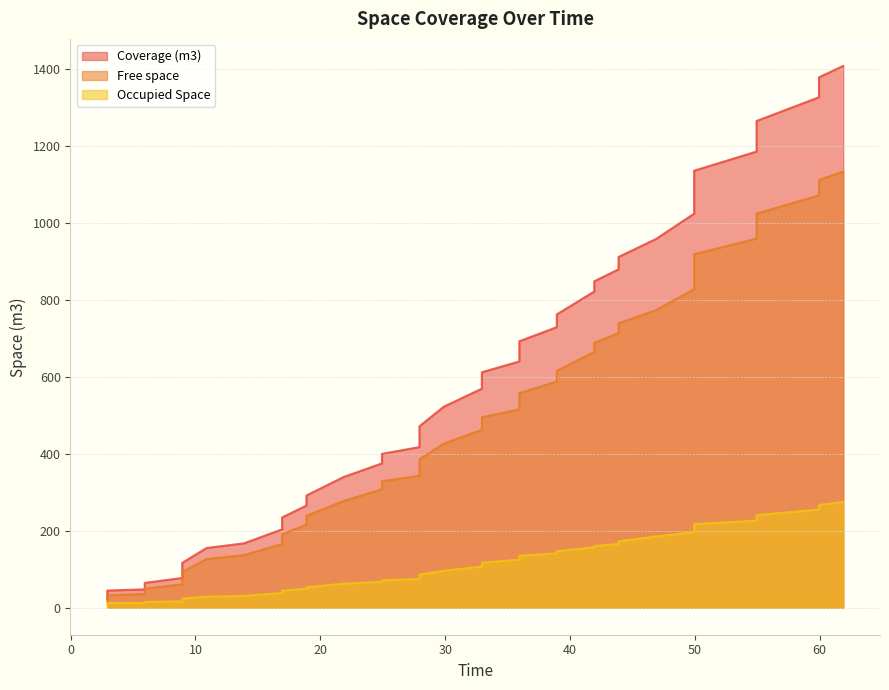

Reading left to right, list all the values displayed in this chart.

Coverage (m3): 22.0	34.2	44.4	47.6	64.3	77.1	92.1	116.4	155.0	167.0	203.4	234.4	265.2	291.5	339.7	374.9	399.7	417.2	471.3	522.1	569.2	611.7	639.8	692.3	728.9	762.1	821.5	848.1	879.0	911.4	957.9	1023.9	1083.8	1135.6	1185.2	1223.6	1264.7	1326.4	1378.2	1407.6
Free space: 16.1	23.6	32.0	35.5	49.3	60.7	71.9	92.8	126.5	136.6	165.3	190.5	215.8	238.7	277.3	307.7	328.4	342.8	385.3	426.3	462.3	494.9	515.2	557.4	587.5	615.3	664.7	688.0	713.4	739.0	773.1	827.5	876.2	918.6	959.1	990.1	1024.1	1071.4	1111.3	1133.2
Occupied Space: 5.9	10.6	12.3	12.1	15.0	16.4	20.2	23.6	28.5	30.4	38.2	43.9	49.3	52.8	62.4	67.2	71.3	74.4	86.0	95.8	106.8	116.8	124.6	134.9	141.4	146.7	156.9	160.2	165.6	172.4	184.8	196.4	207.7	217.0	226.1	233.4	240.6	255.0	267.0	274.4